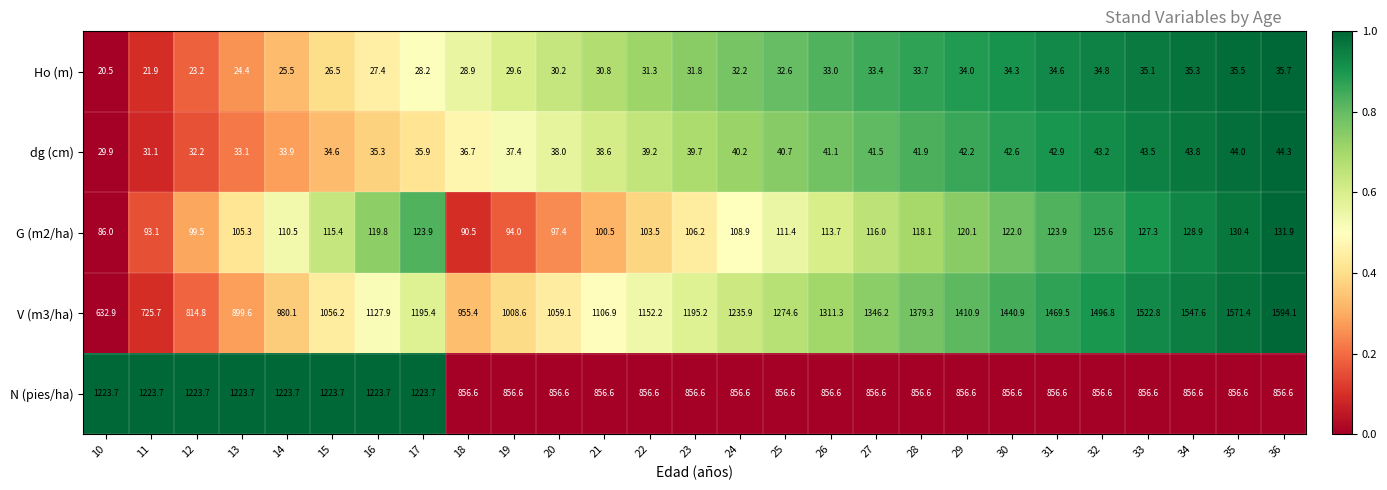

Is the value of G (m2/ha) at 12 greater than the value of N (pies/ha) at 24?

No